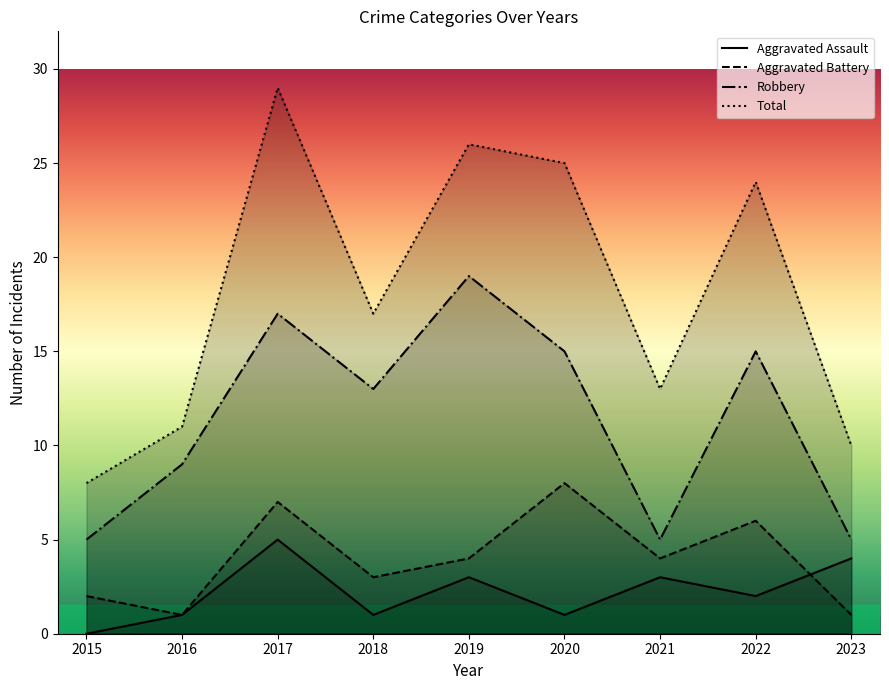

The value of Total at 2015 is 8. True or false?

True